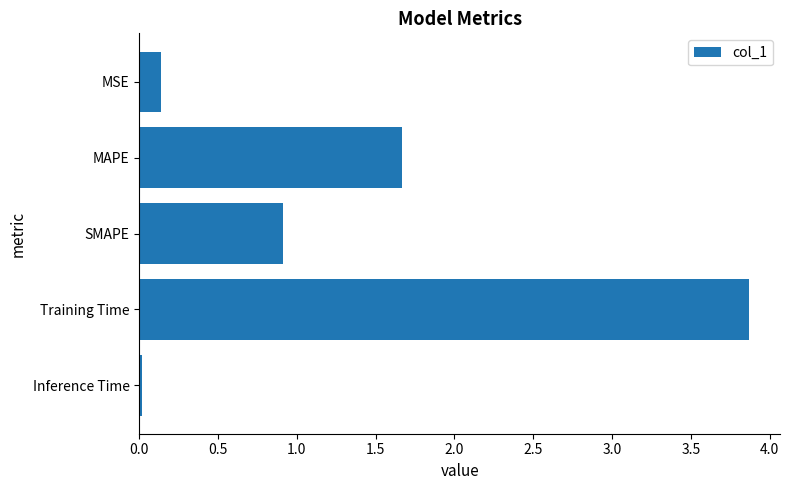

What is the average value?

1.3